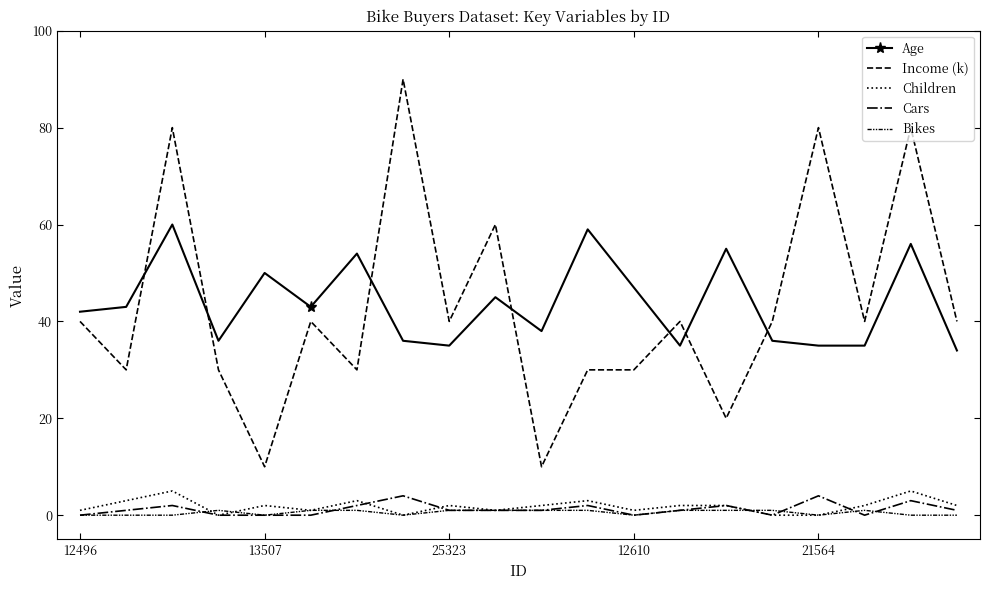

What is the difference between the second highest and second lowest values in the Income (k) series?

70